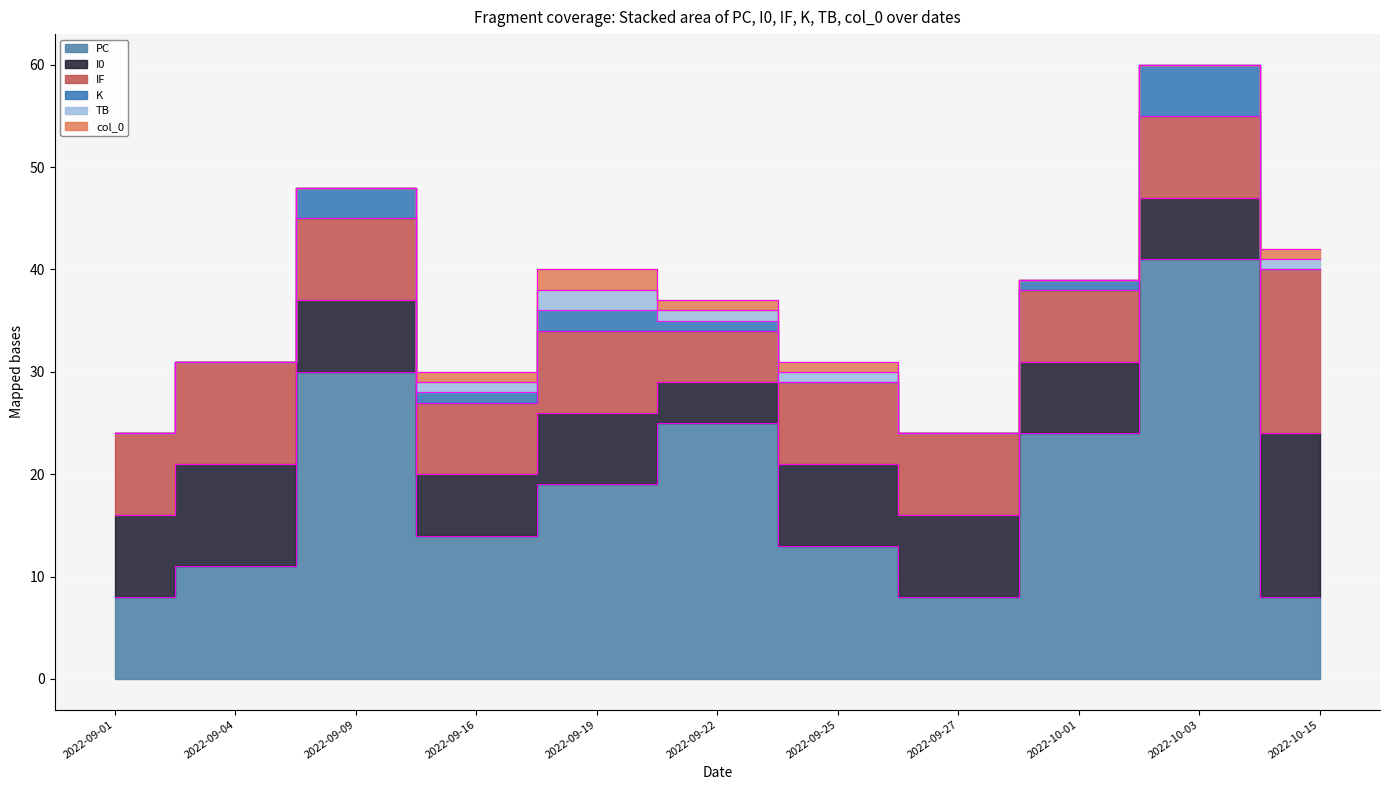

Reading right to left, extract all data points from this chart.

PC: 8	41	24	8	13	25	19	14	30	11	8
I0: 16	6	7	8	8	4	7	6	7	10	8
IF: 16	8	7	8	8	5	8	7	8	10	8
K: 0	5	1	0	0	1	2	1	3	0	0
TB: 1	0	0	0	1	1	2	1	0	0	0
col_0: 1	0	0	0	1	1	2	1	0	0	0